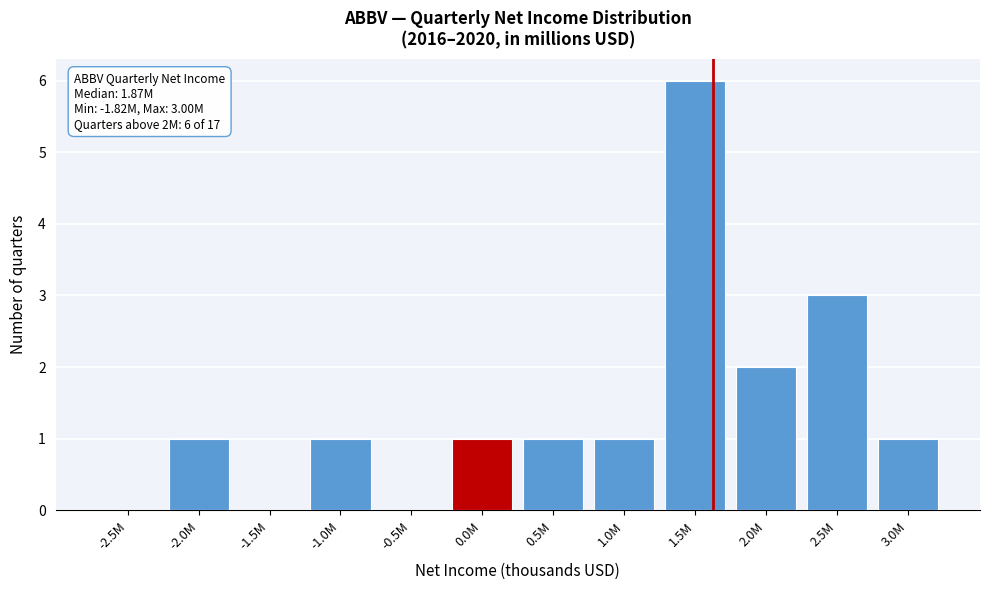

Reading left to right, what are all the values shown in this chart?

-2.5M=0	-2.0M=1	-1.5M=0	-1.0M=1	-0.5M=0	0.0M=1	0.5M=1	1.0M=1	1.5M=6	2.0M=2	2.5M=3	3.0M=1